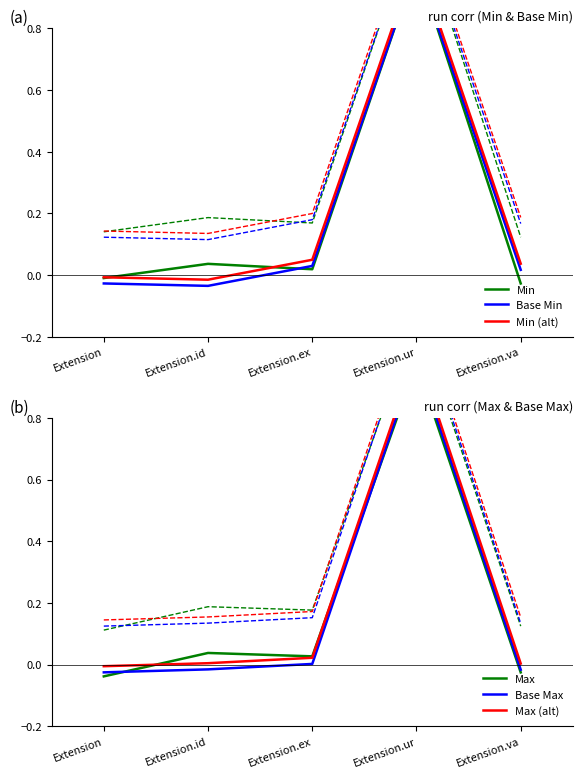

True or false: Max has a value of -0.0 at Extension.va.

True